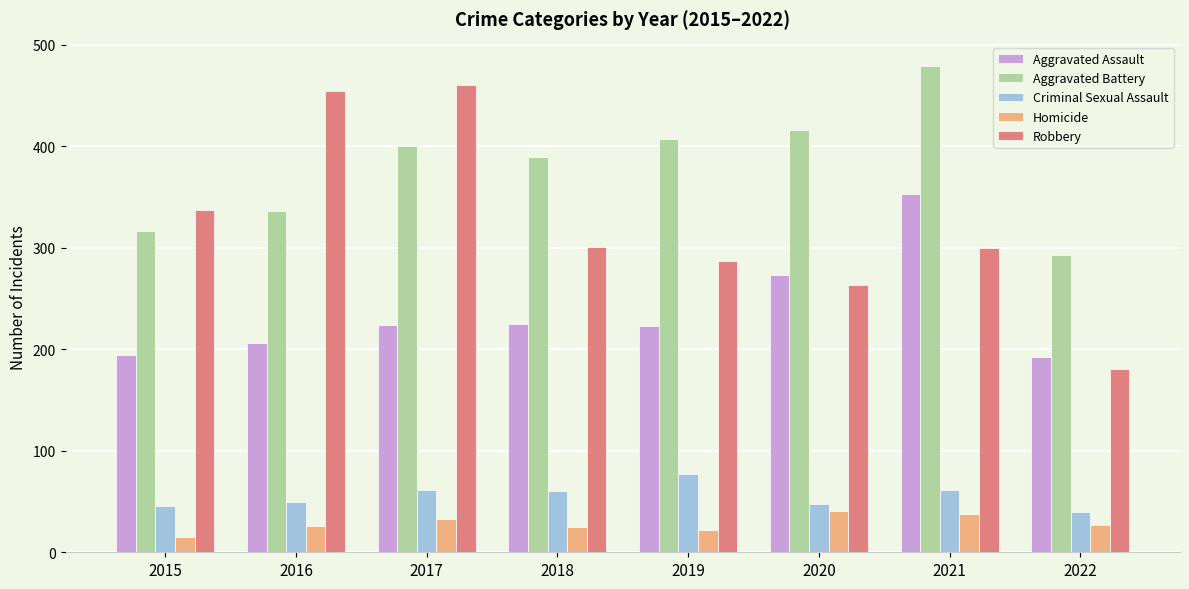

Does the chart contain any negative values?

No